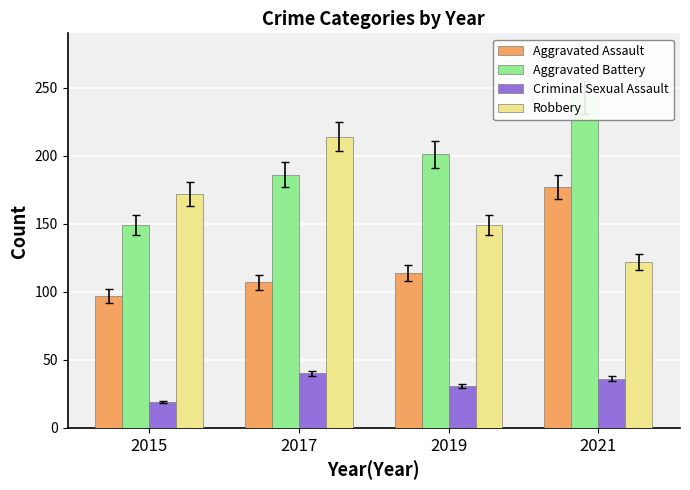

How many distinct data groups are displayed?

4